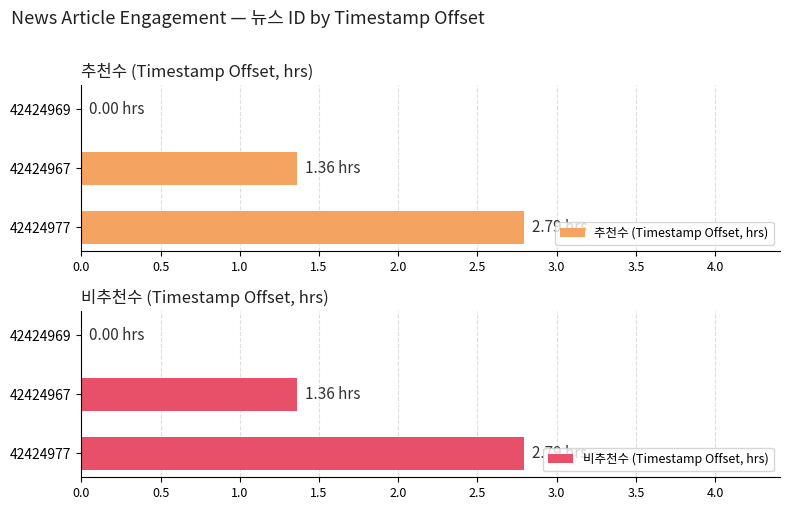

Reading left to right, extract all data points from this chart.

추천수 (Timestamp Offset, hrs): 0.0=2.8	0.5=1.4	1.0=0.0
비추천수 (Timestamp Offset, hrs): 0.0=2.8	0.5=1.4	1.0=0.0